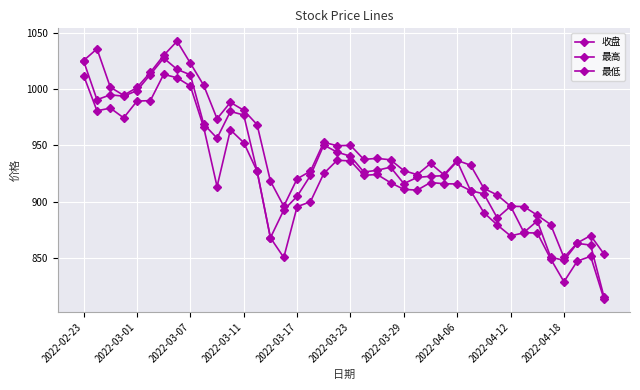

Does the chart have visible grid lines?

Yes